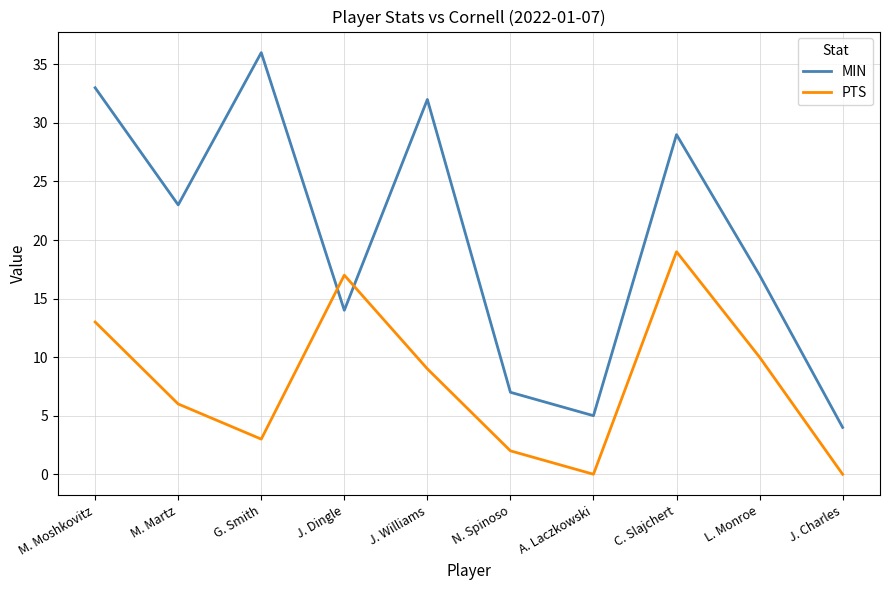

Which series changed the most between M. Moshkovitz and J. Charles?

MIN